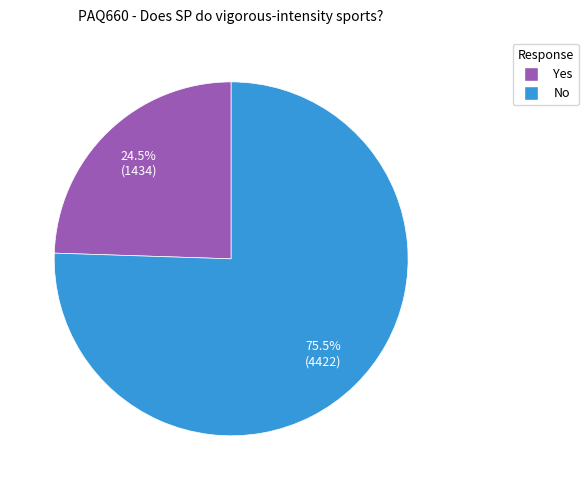

Rank the categories by value from lowest to highest.

Yes, No